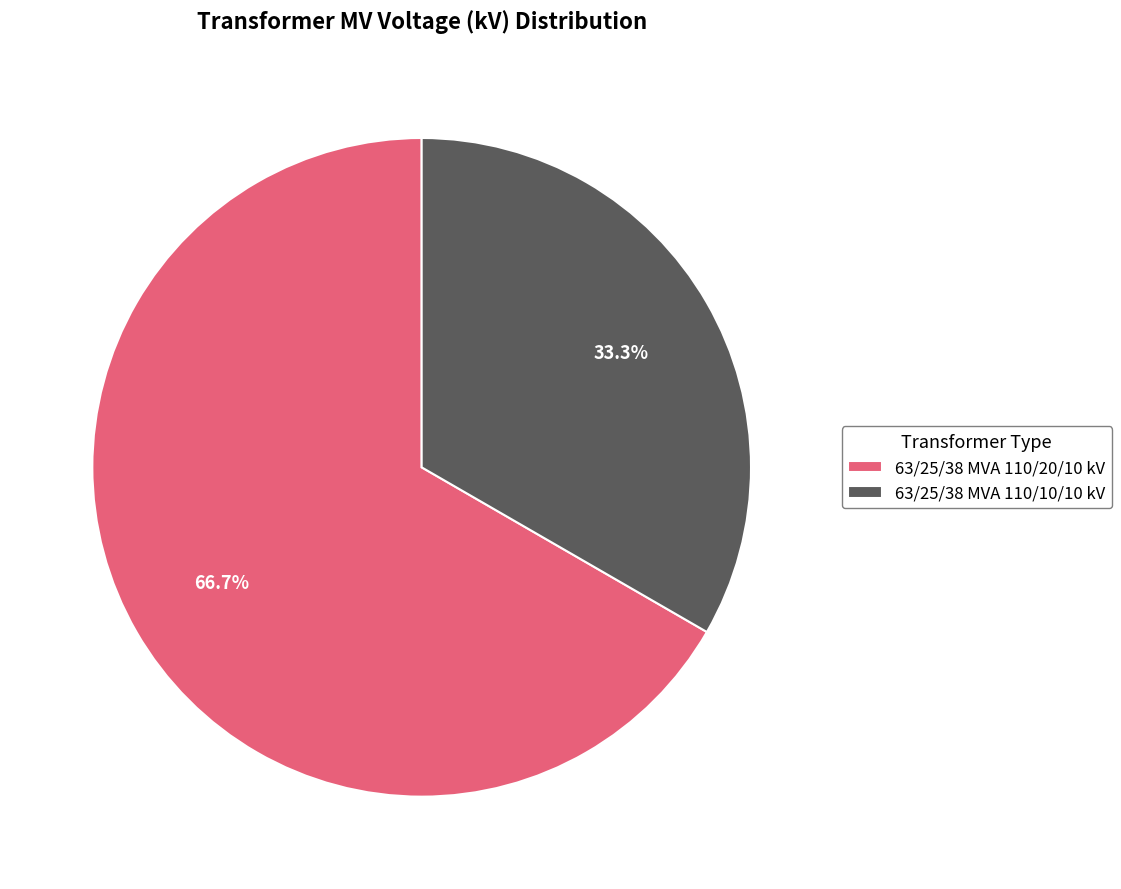

Does 63/25/38 MVA 110/10/10 kV account for over 50% of the chart?

No